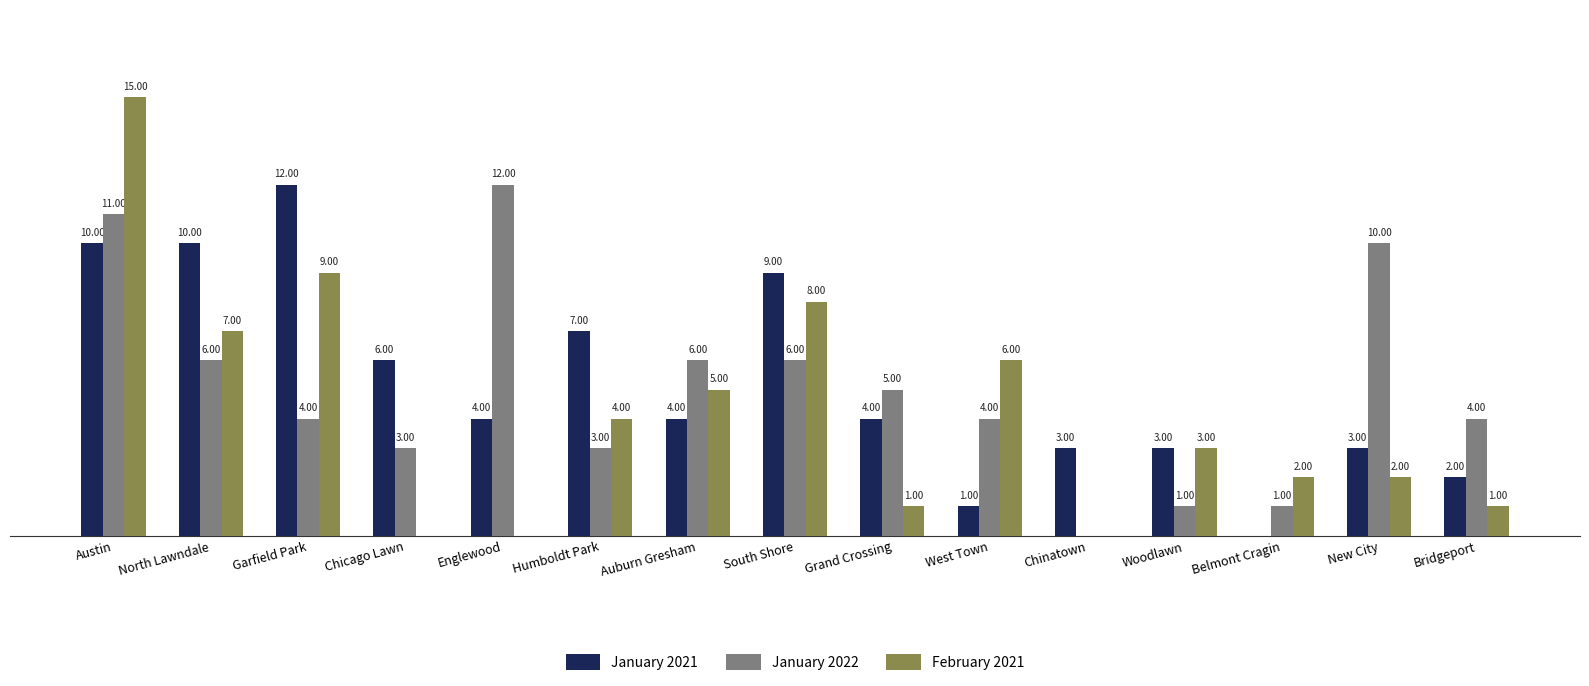

Which series has the widest spread of values?

February 2021